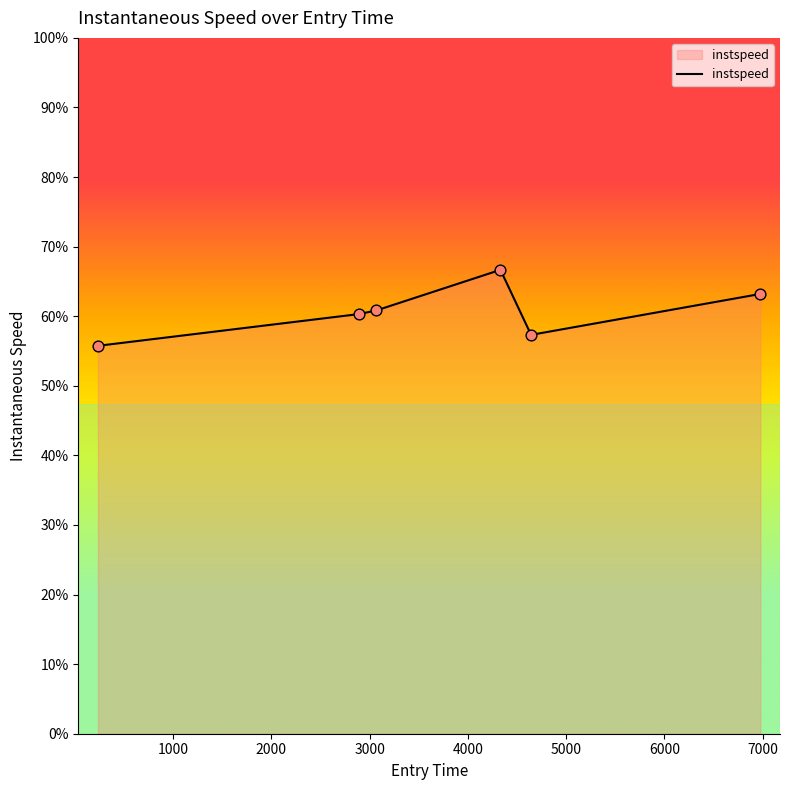

Is this an area chart (filled region under the line)?

Yes